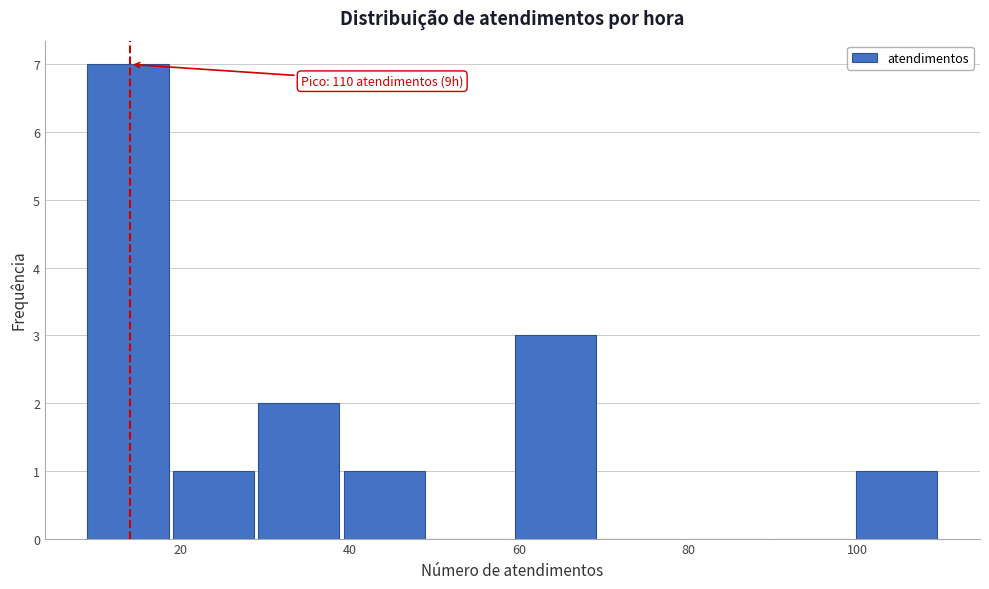

Which range on the x-axis has the tallest bar?

10 to 20